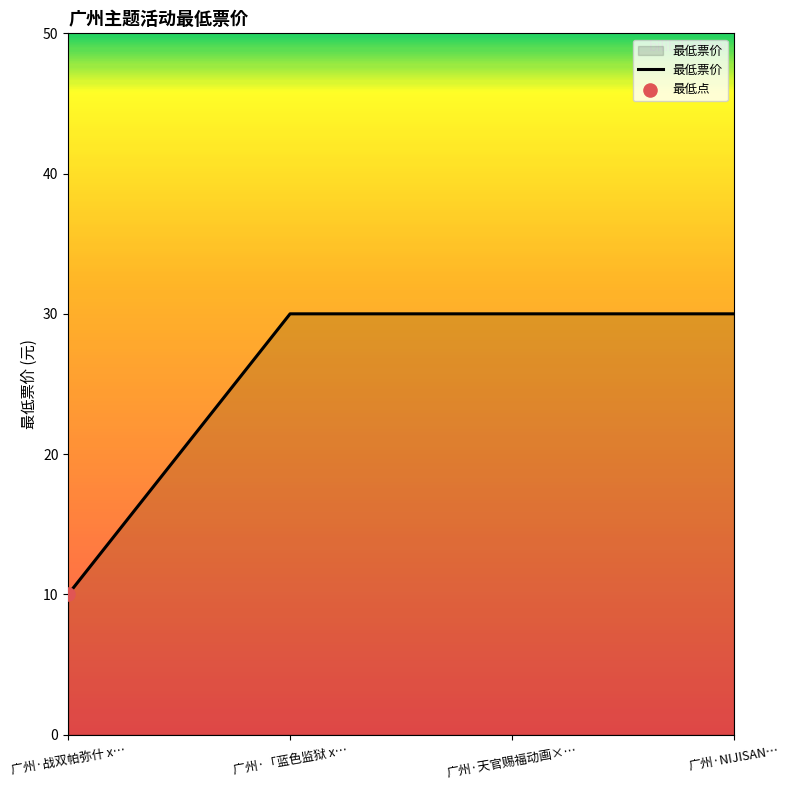

What is the ratio of the value at 广州·「蓝色监狱 x… to the value at 广州·天官赐福动画×…?

1.0